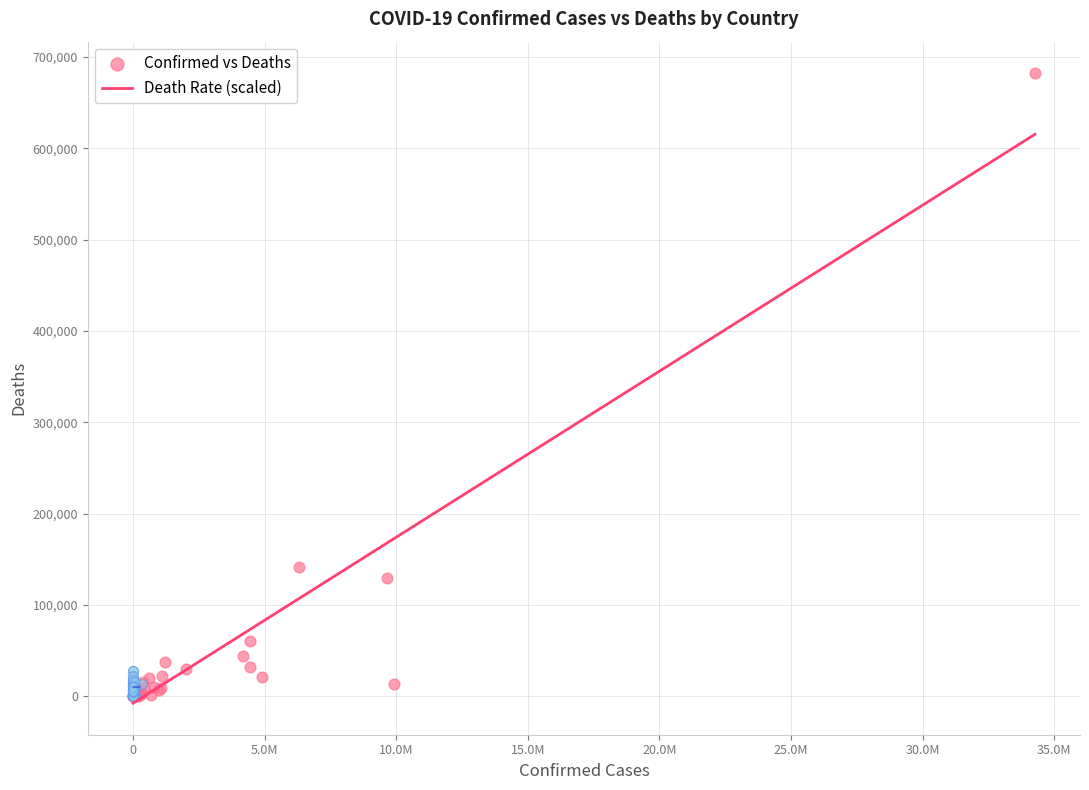

Which series has the widest spread of Y values?

Confirmed vs Deaths